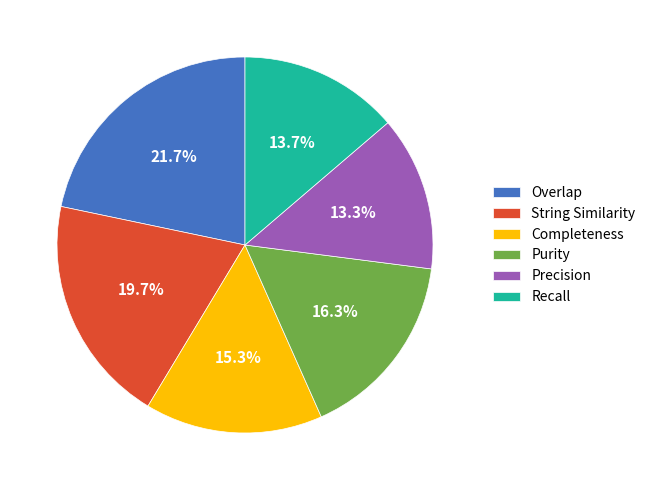

To the nearest percent, what percentage of the pie is Overlap?

22%